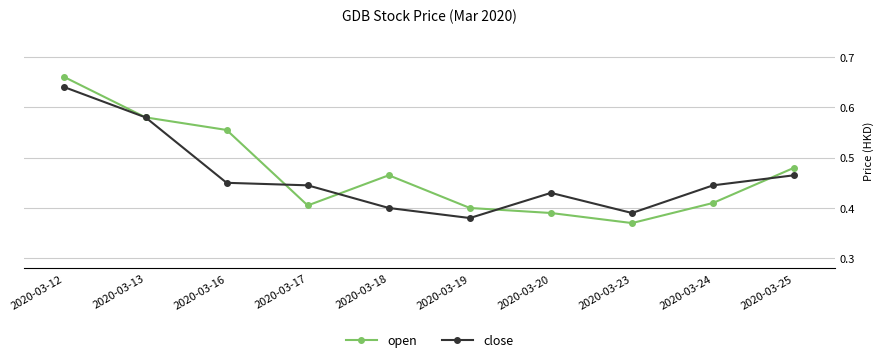

What are all the series names shown in the legend?

open, close